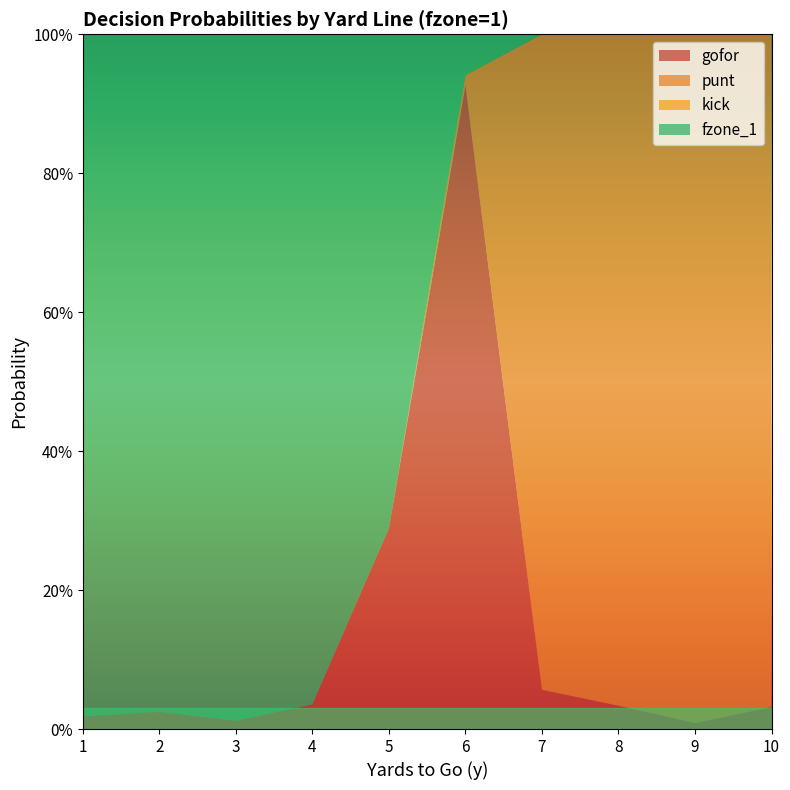

Reading left to right, extract all data points from this chart.

gofor: 0.0	0.0	0.0	0.0	0.3	0.9	0.1	0.0	0.0	0.0
punt: 0.0	0.0	0.0	0.0	0.0	0.0	0.9	1.0	1.0	1.0
kick: 0.0	0.0	0.0	0.0	0.0	0.0	0.0	0.0	0.0	0.0
fzone_1: 1.0	1.0	1.0	1.0	0.7	0.1	0.0	0.0	0.0	0.0